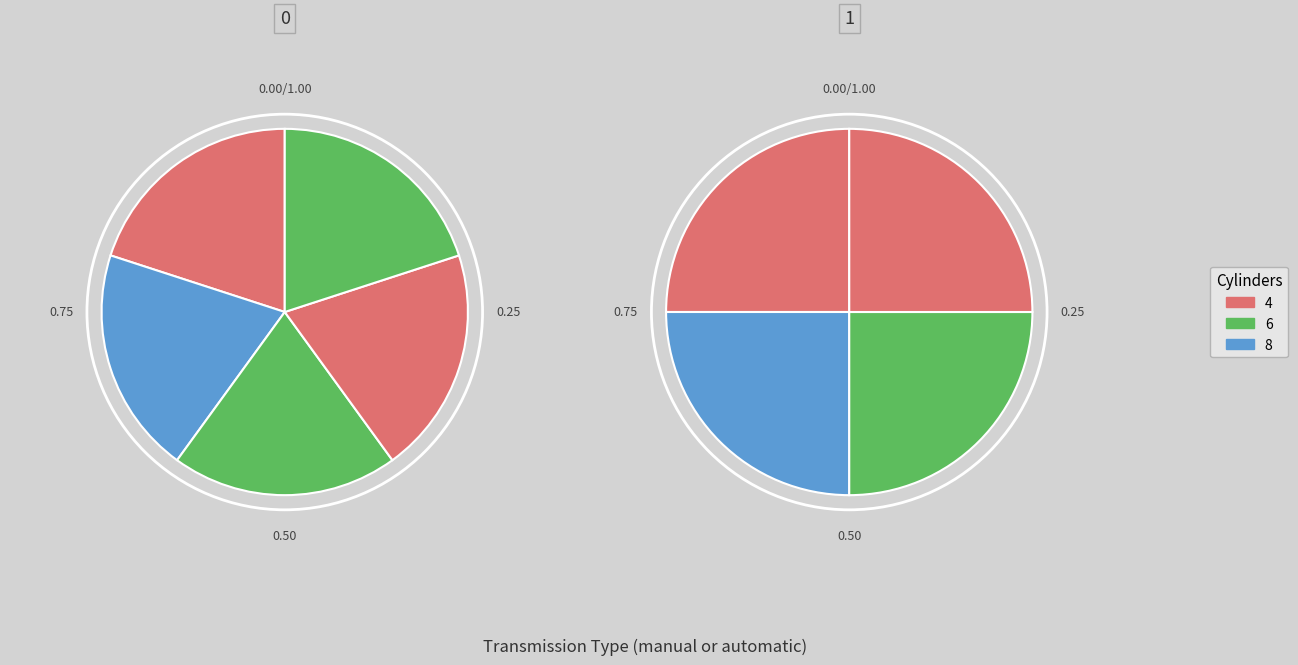

Does any single category account for the majority?

No